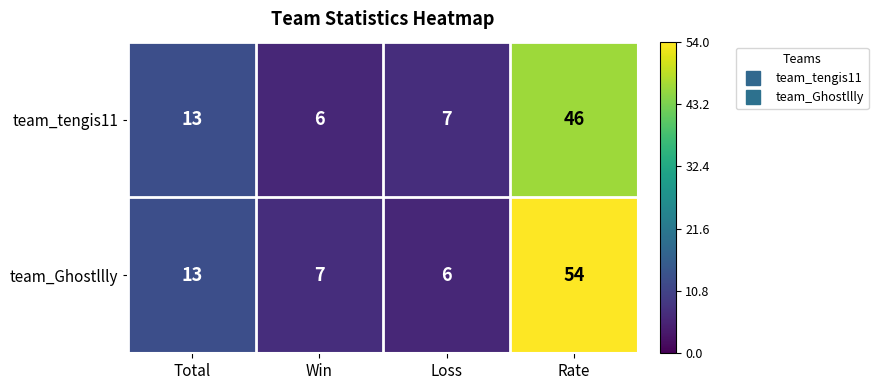

True or false: team_Ghostllly has a value of 6 at Loss.

True